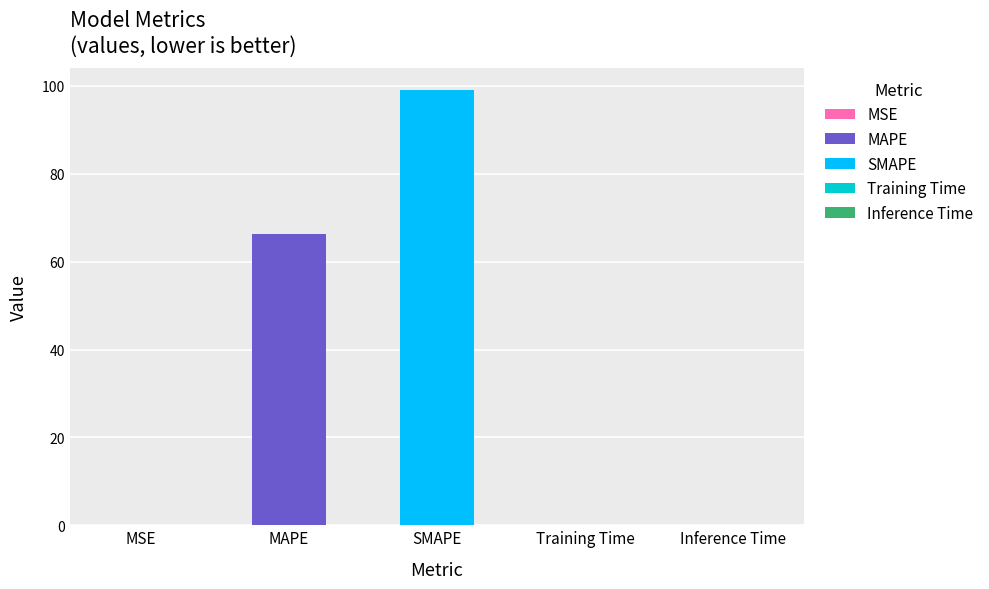

What is the sum of all values?

165.6